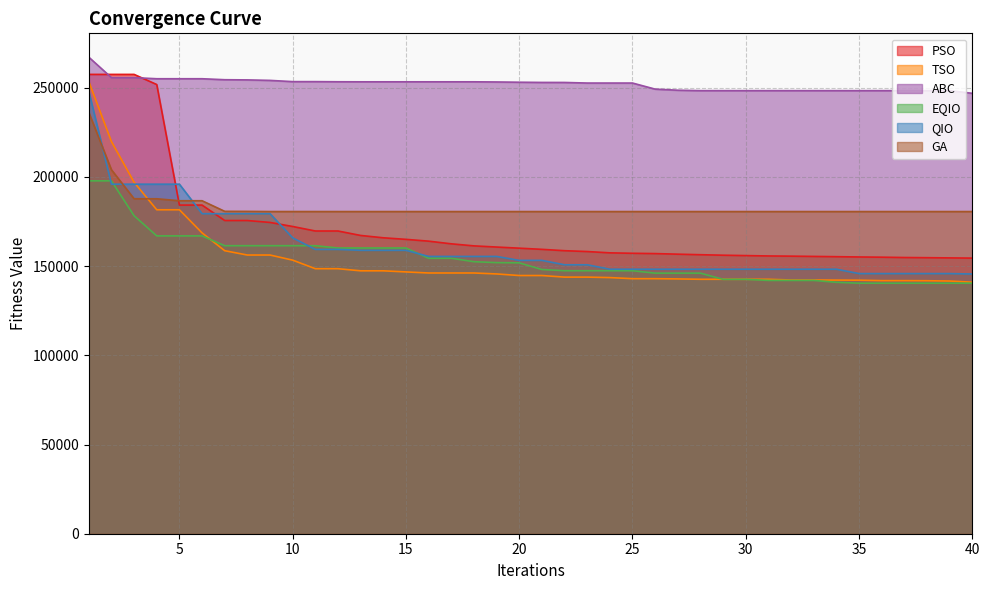

At which category does the chart reach its peak across all series?

1